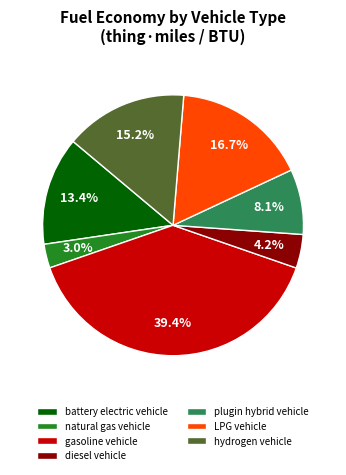

Does plugin hybrid vehicle account for over 50% of the chart?

No